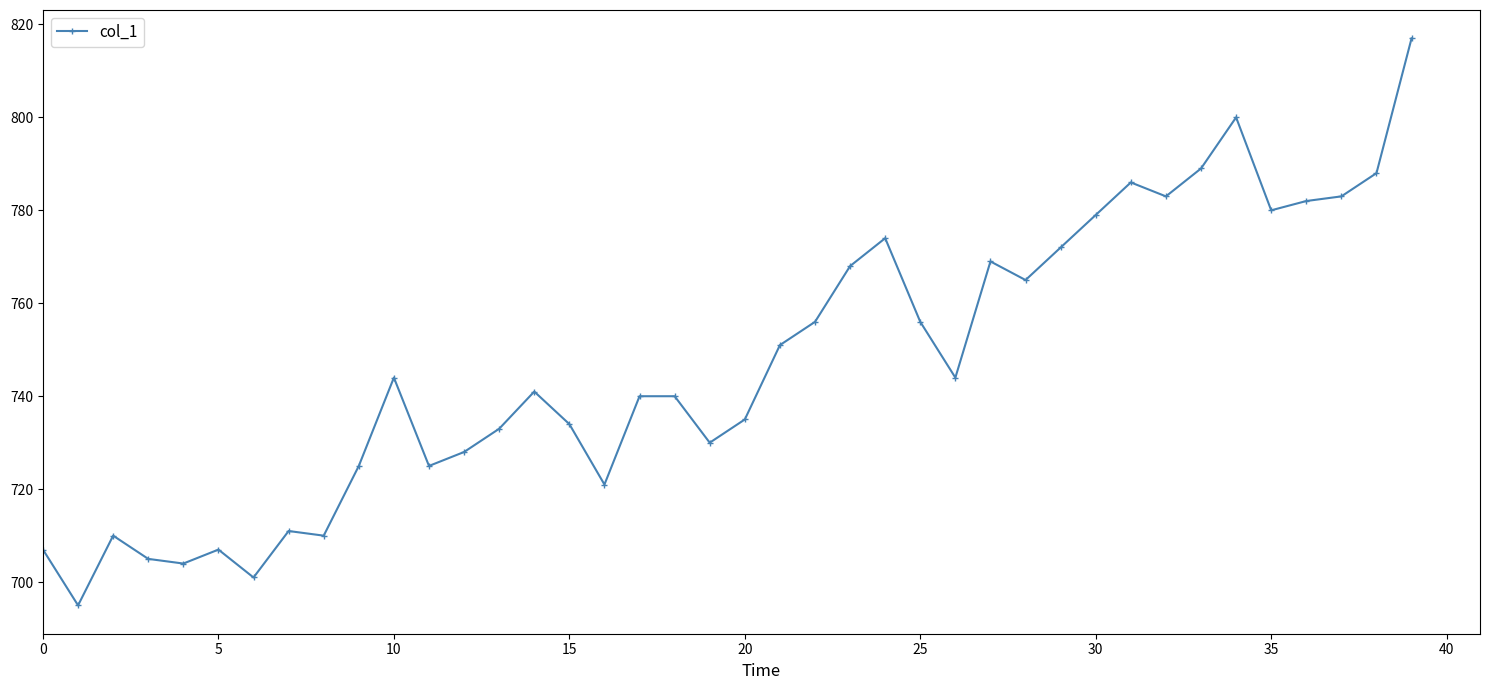

Is this an area chart (filled region under the line)?

No